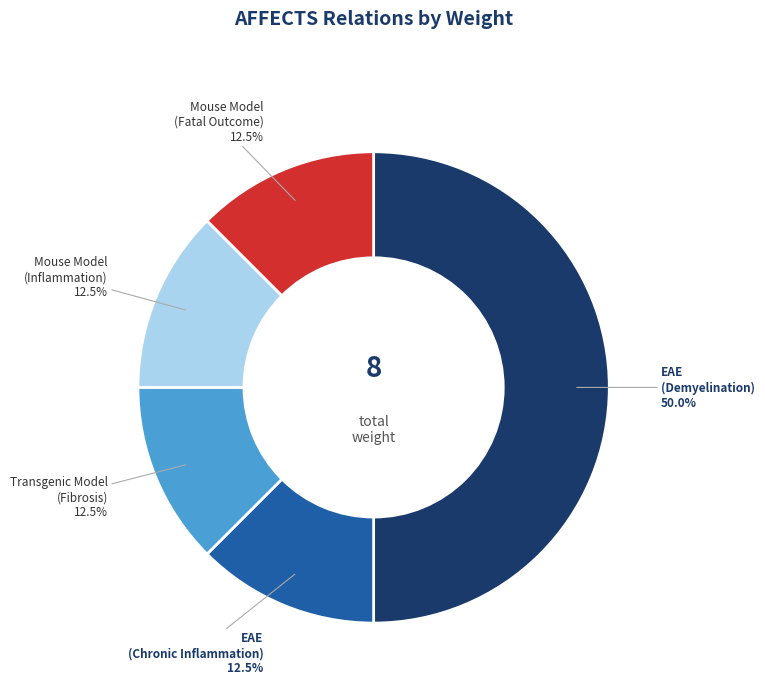

Does EAE (Chronic Inflammation) represent more than half of the total?

No